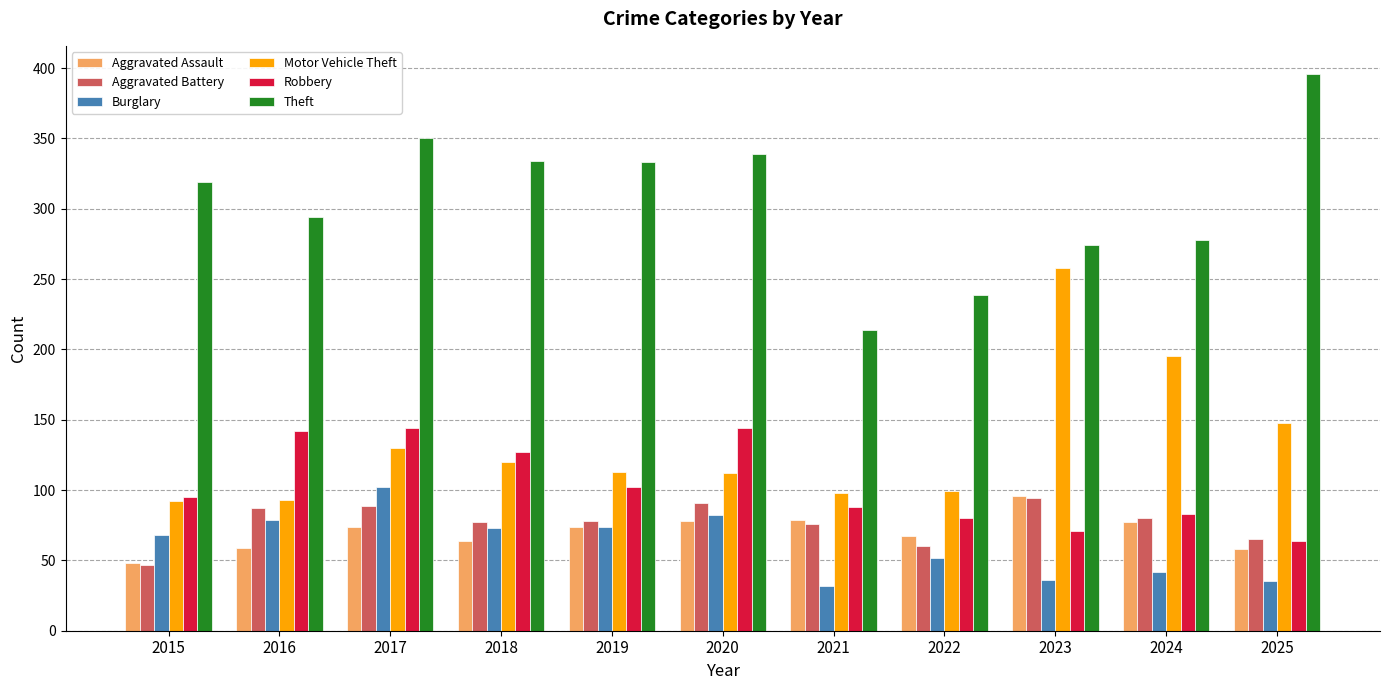

The Aggravated Battery series shows 103 at 2022. True or false?

False